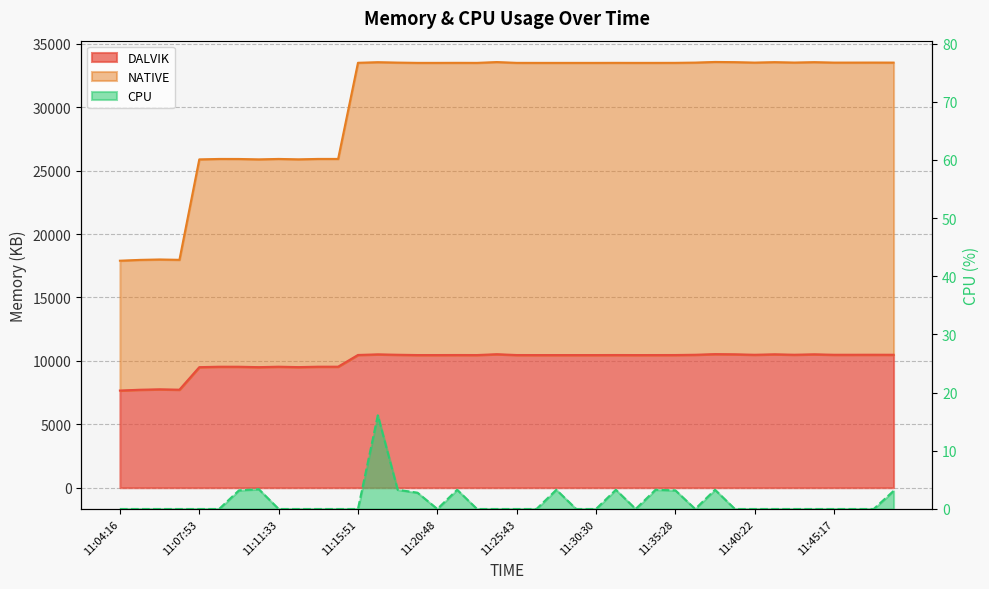

What is the difference between the NATIVE values at 11:30:30 and 11:12:31?

7607.0